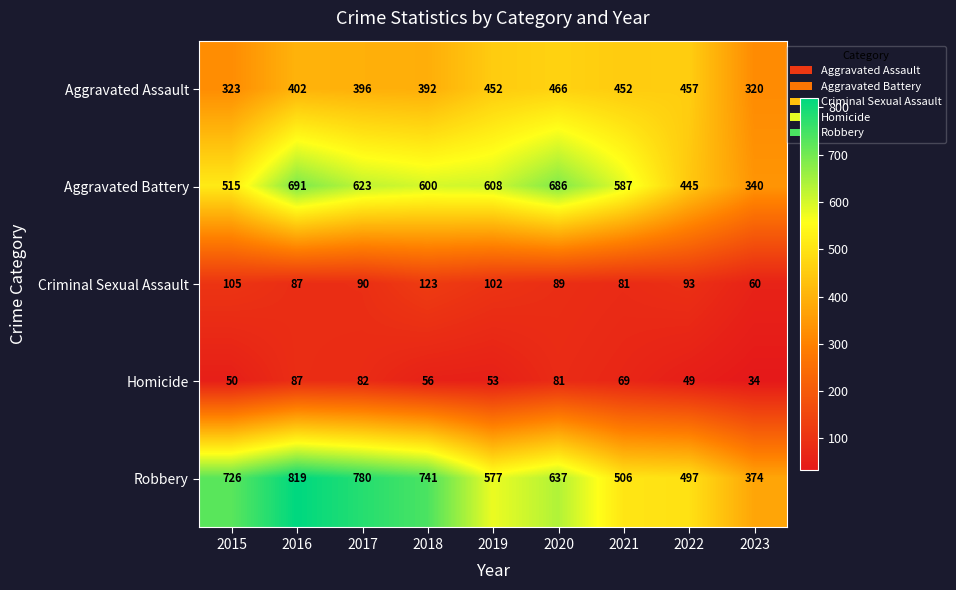

At which label is Criminal Sexual Assault closest to 91?

2017